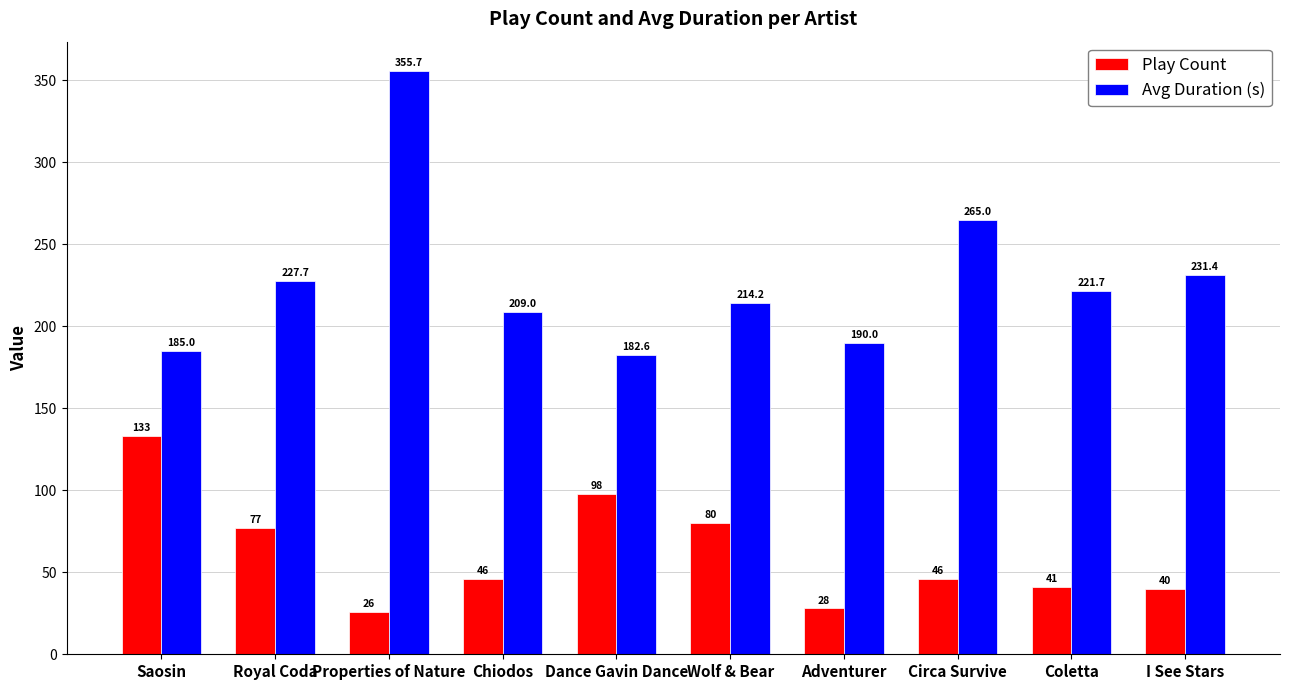

Which series has the largest total across all categories?

Avg Duration (s)